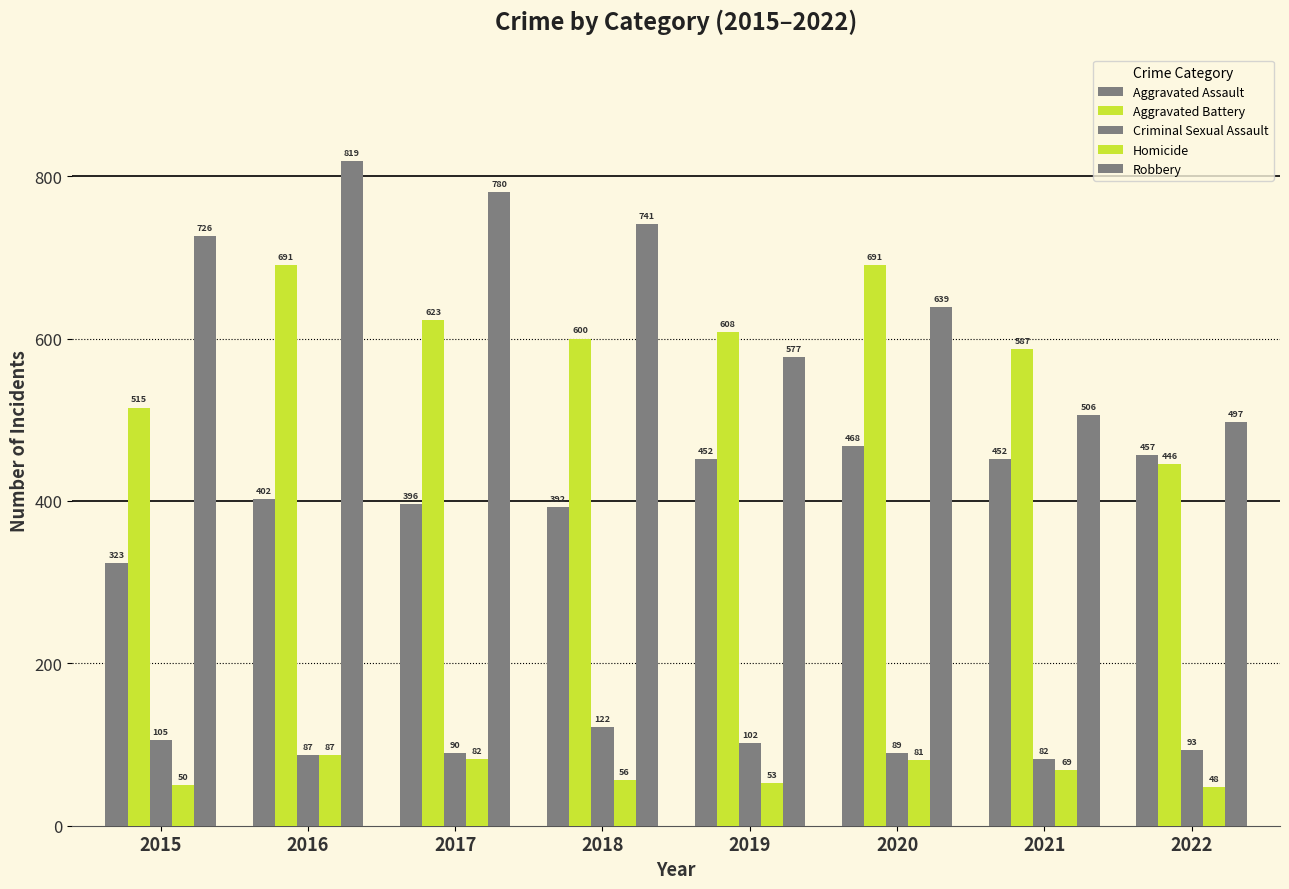

What is the value of the Aggravated Assault bar at the 2nd from the left?

402